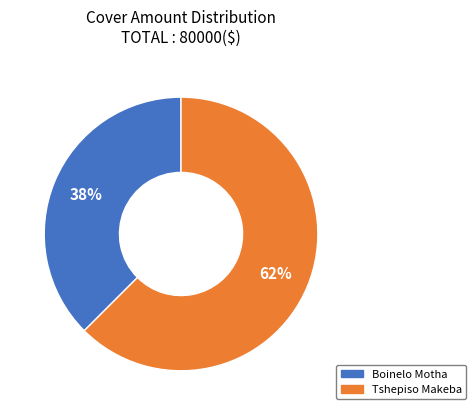

What is the smallest slice in the pie chart?

Boinelo Motha